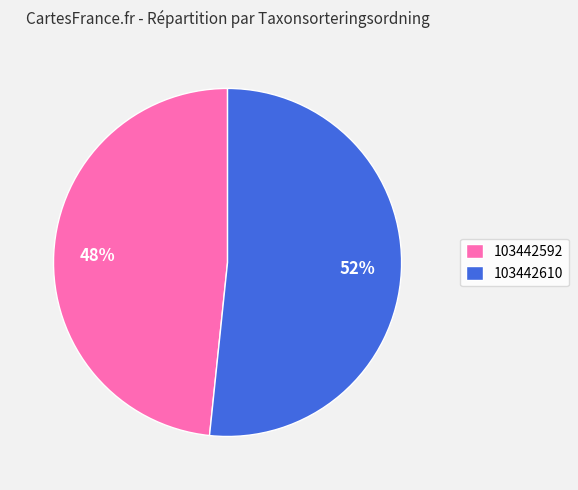

The 103442592 slice represents 37% of the pie. True or false?

False